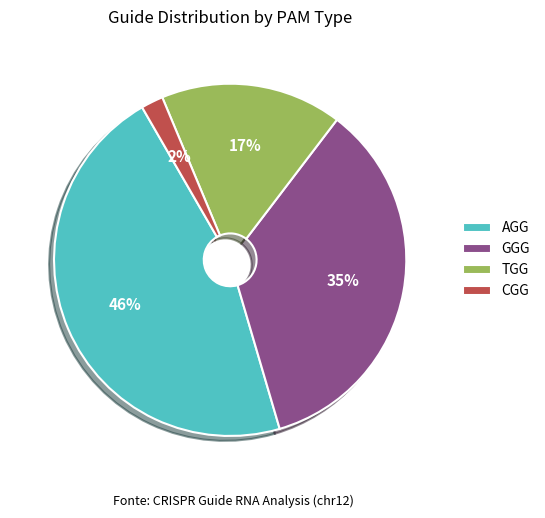

What is the smallest slice in the pie chart?

CGG